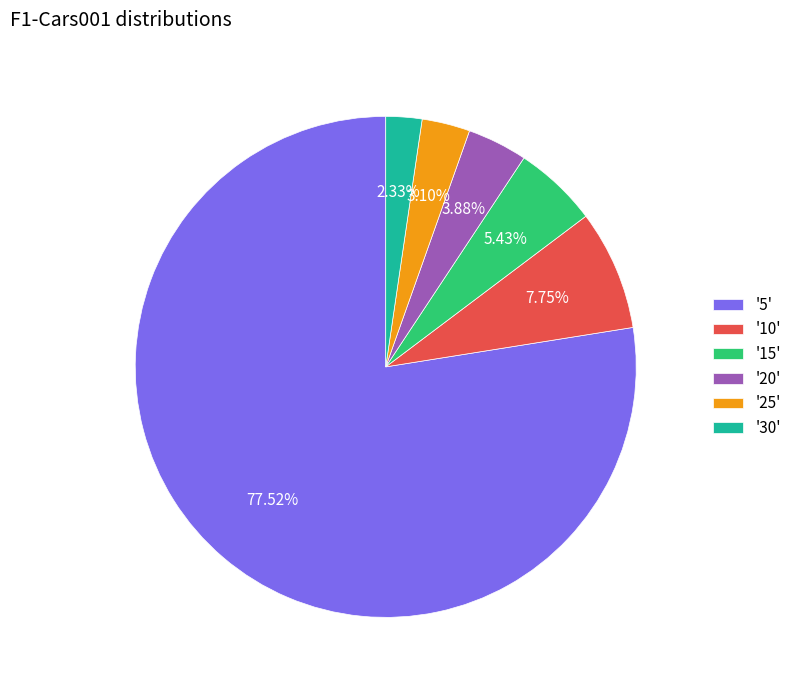

Which slice is the largest?

'5'